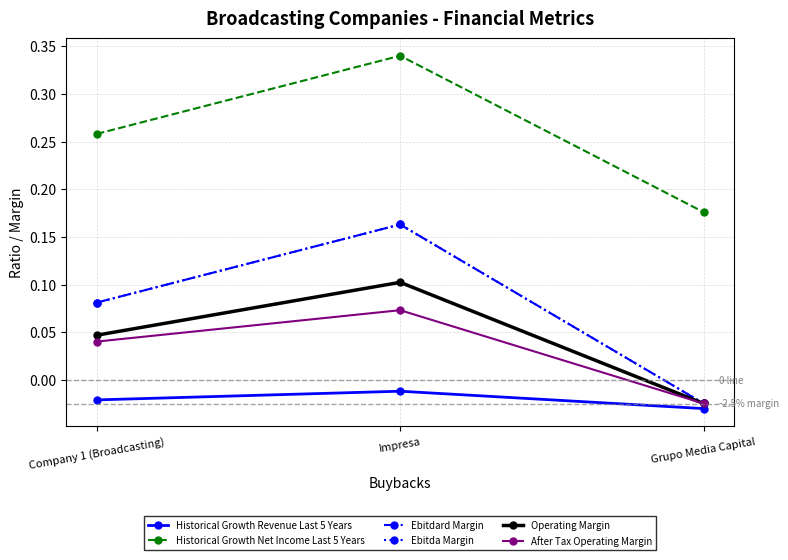

At how many categories does at least one series exceed 0?

3